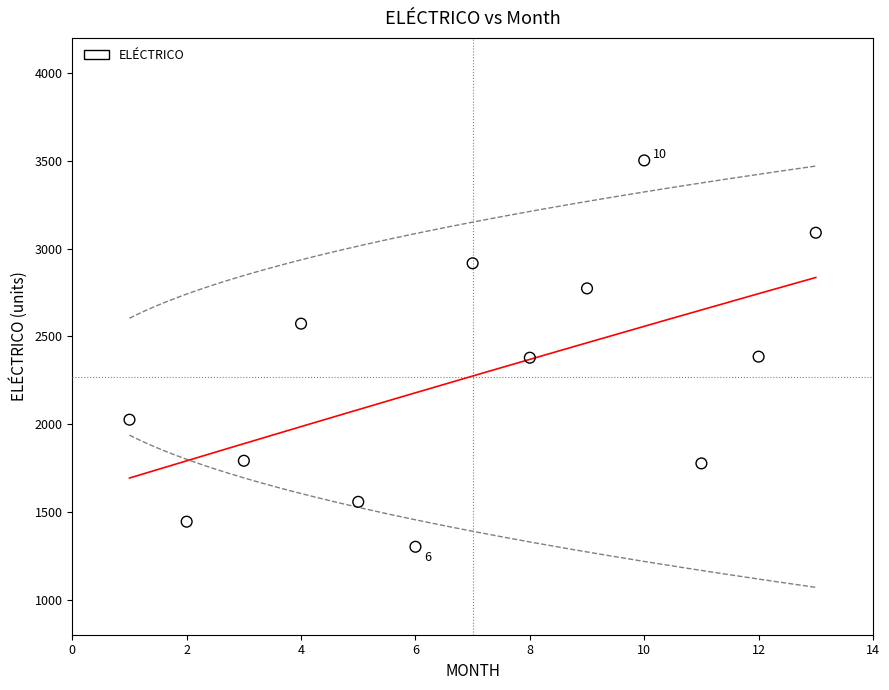

What is the range of Y values (max minus min)?

2201